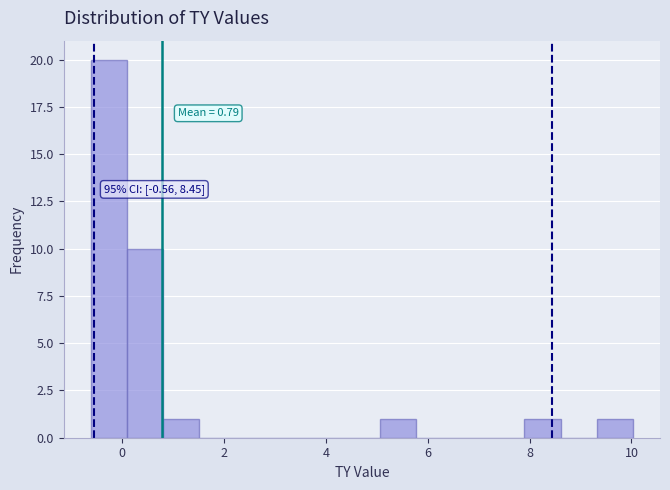

Read against the x-axis, roughly where is the centre of the tallest bar?

-0.2